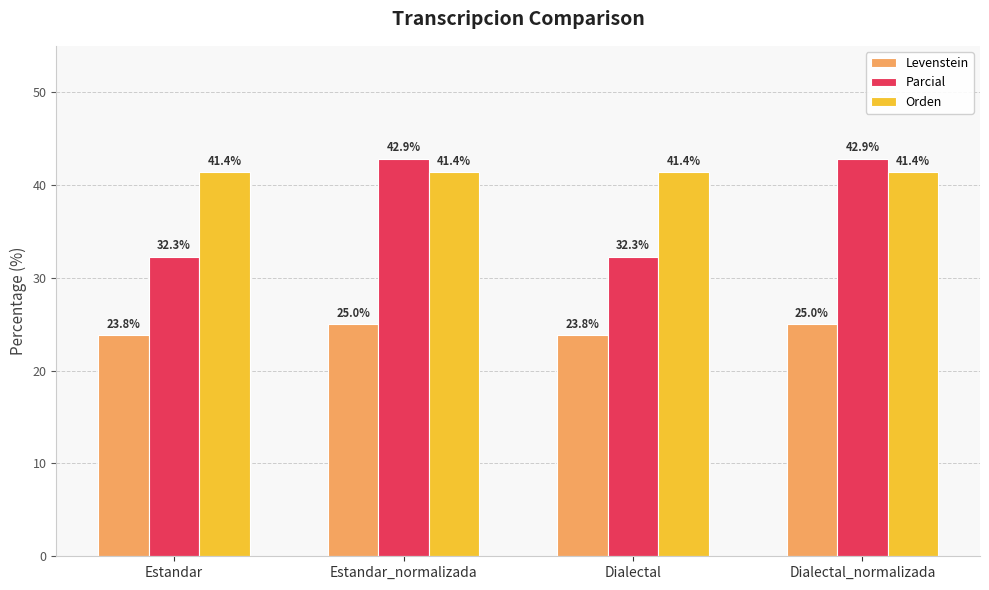

At how many categories does at least one series exceed 27?

4